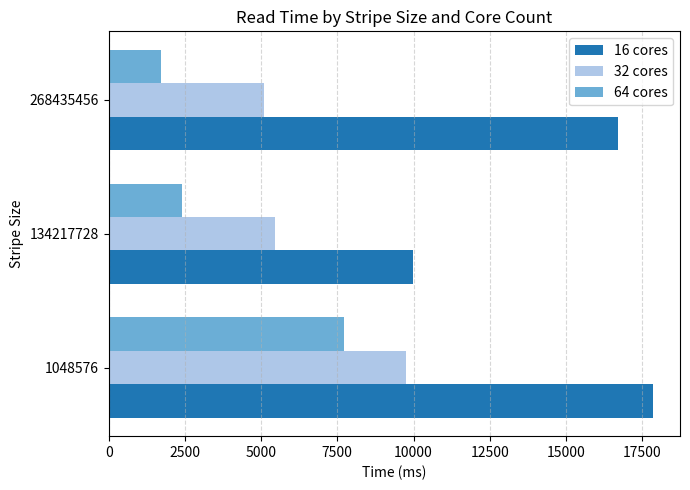

Read the 32 cores value at 268435456.

5110